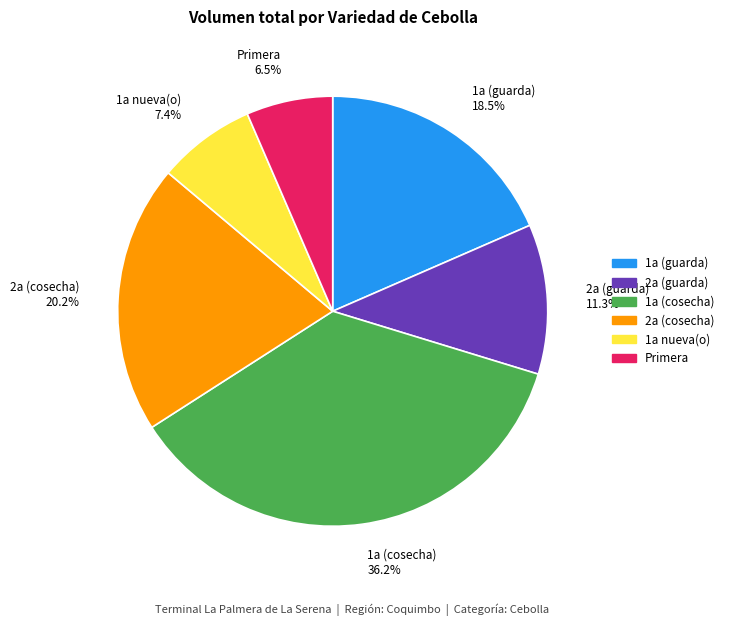

What is the ratio of the value at 1a (cosecha) 36.2% to the value at 1a nueva(o) 7.4%?

4.9